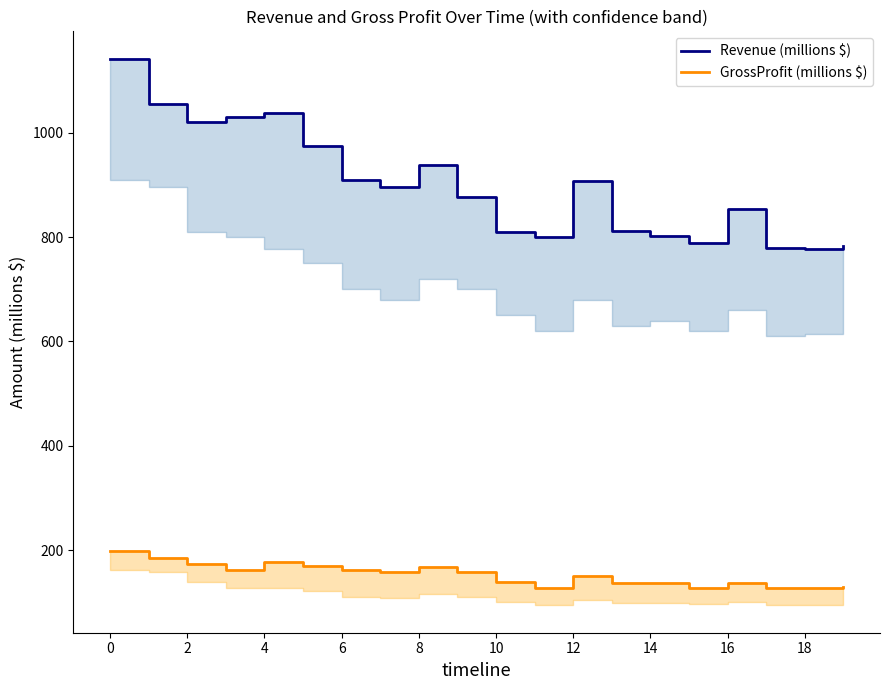

Is it true that Revenue (millions $) equals 1044.7 at 18?

False